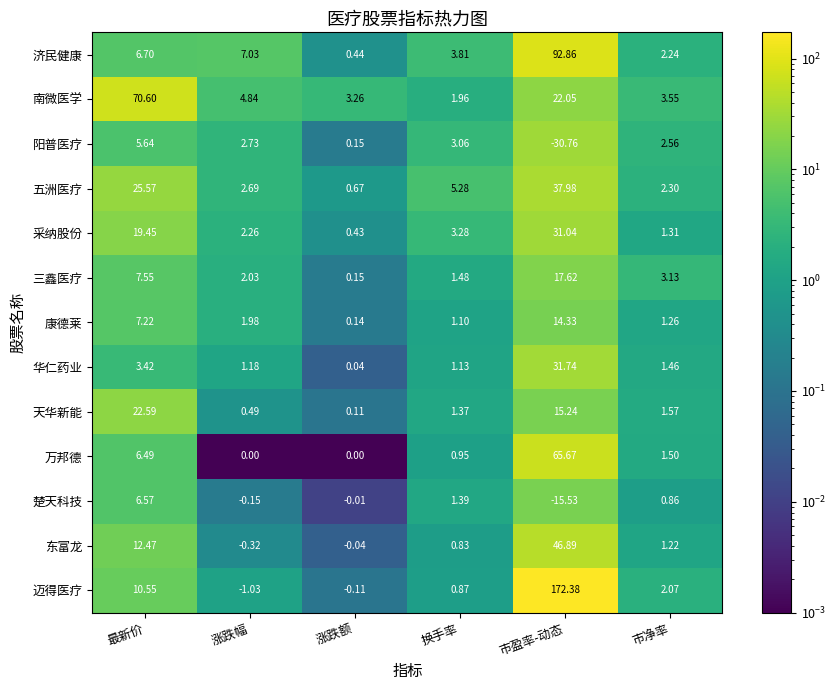

Which category has the lowest value across all series?

市盈率-动态